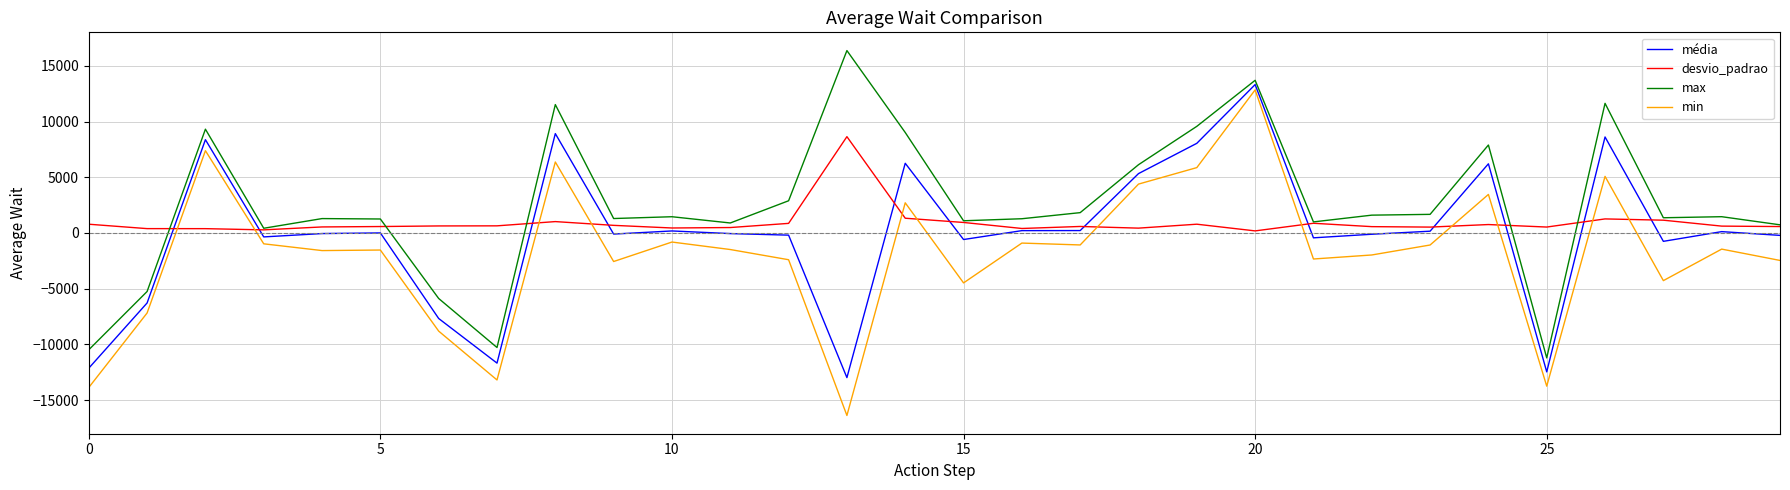

True or false: max and min intersect in this chart.

False